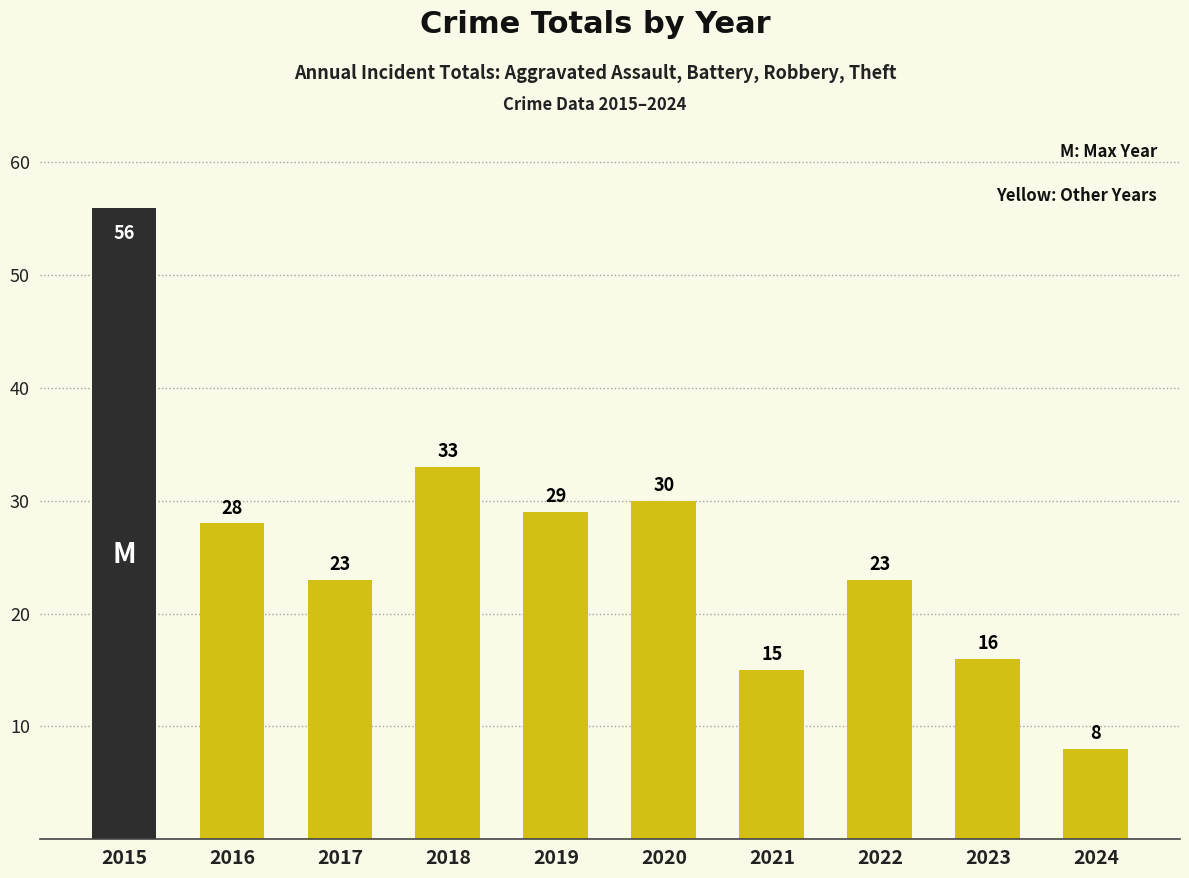

The value at 2023 is 16. True or false?

True